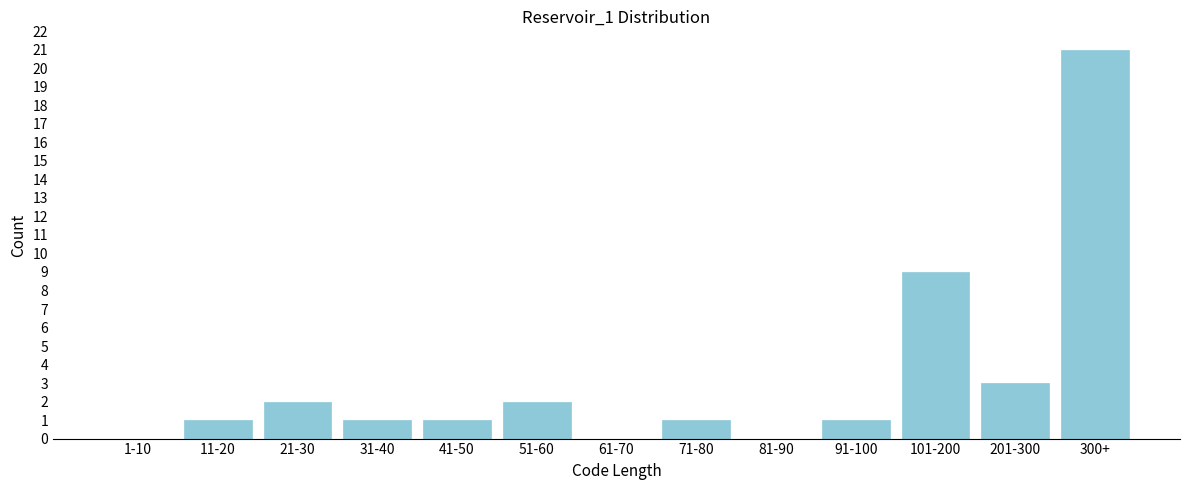

Reading left to right, what are all the values shown in this chart?

1-10=0	11-20=1	21-30=2	31-40=1	41-50=1	51-60=2	61-70=0	71-80=1	81-90=0	91-100=1	101-200=9	201-300=3	300+=21